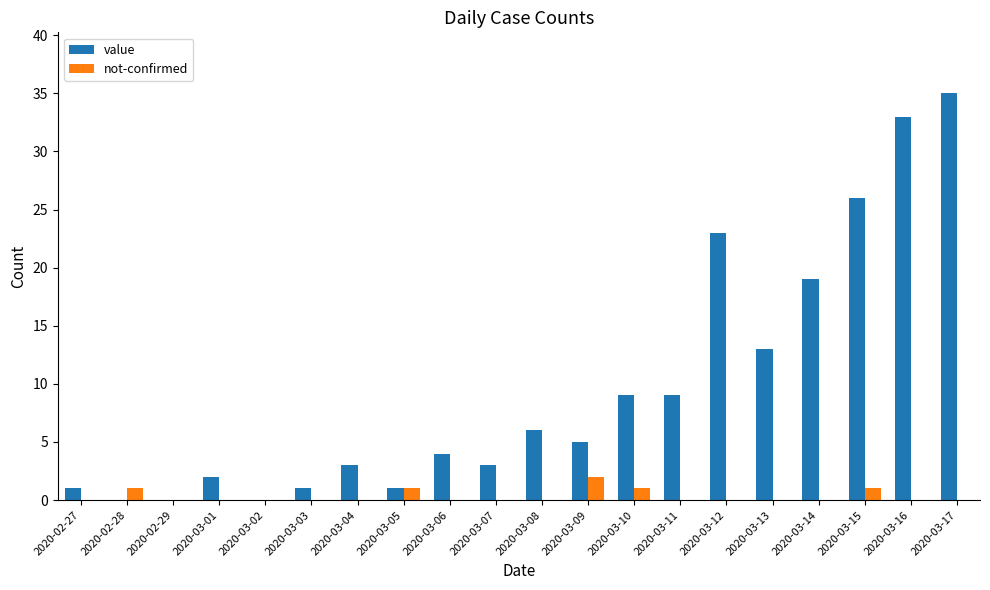

Is the value of not-confirmed at 2020-03-15 greater than the value of value at 2020-03-13?

No